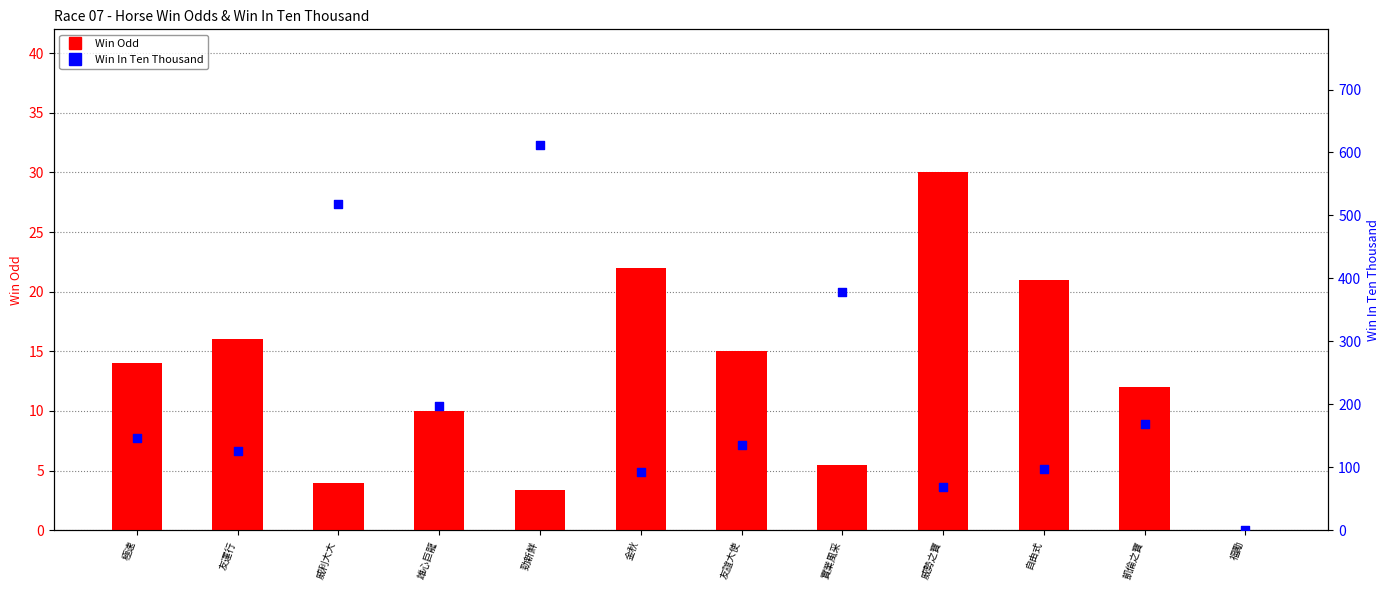

Which series contains the lowest Y value?

Win Odd